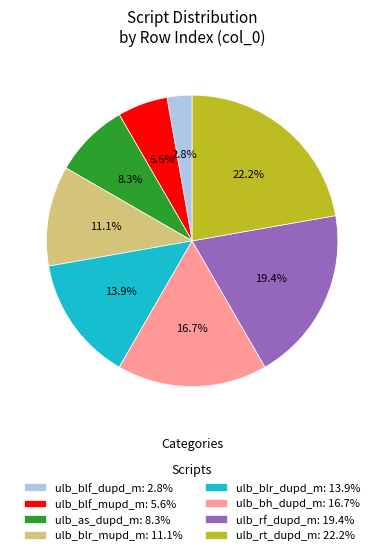

How many slices are in this pie chart?

8